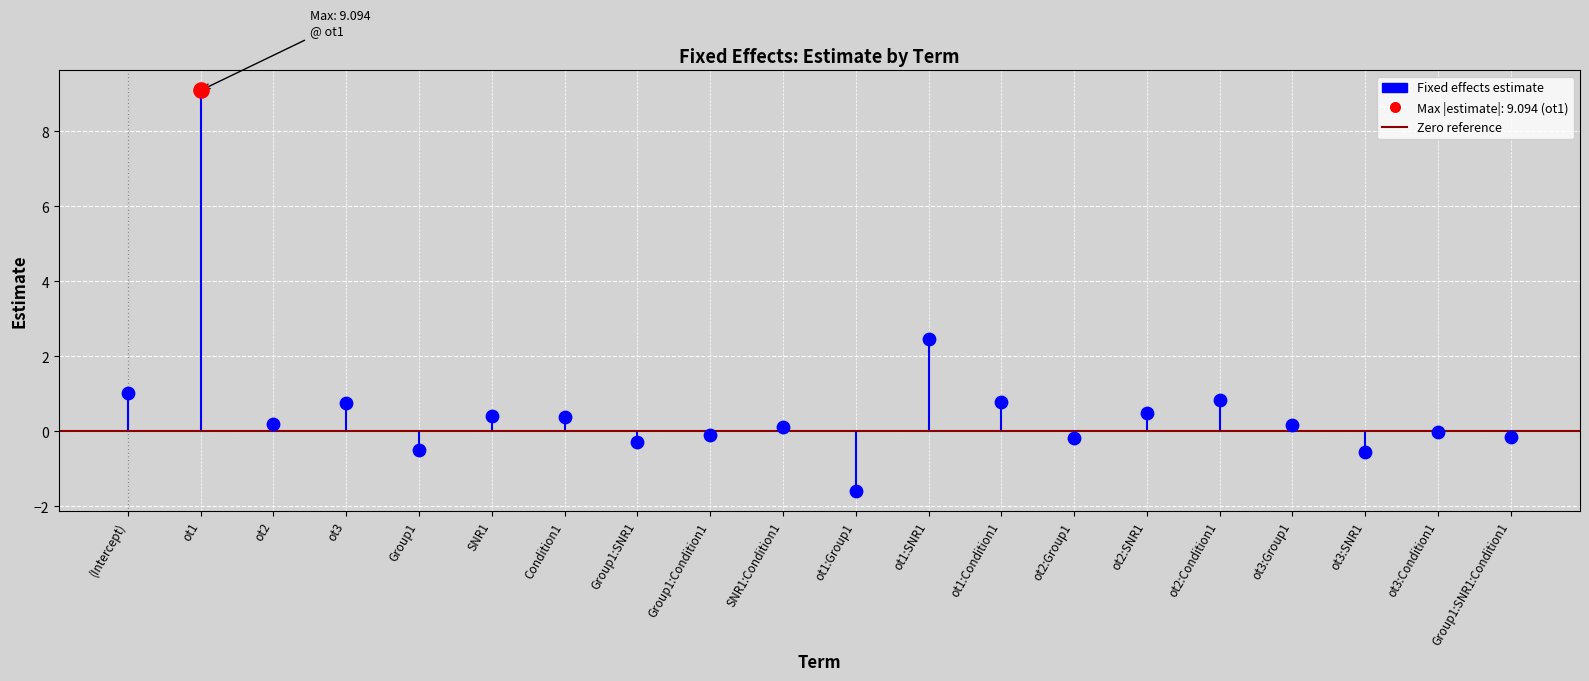

Which has a higher value, ot2:SNR1 or ot3:Condition1?

ot2:SNR1